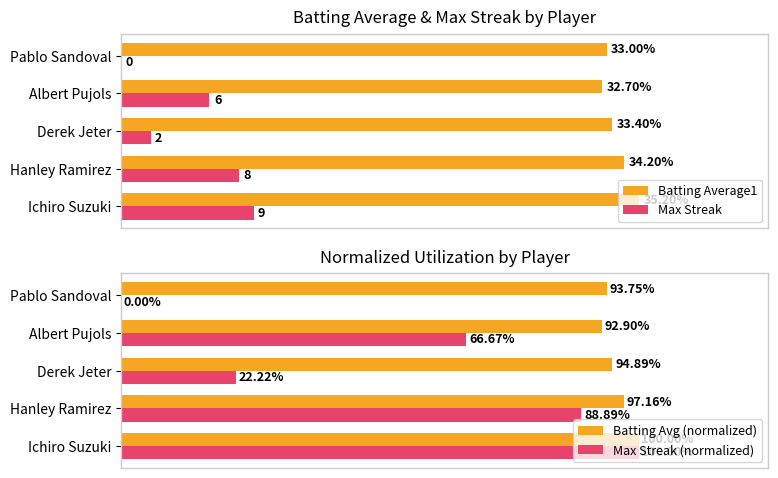

Are the bars horizontal?

Yes